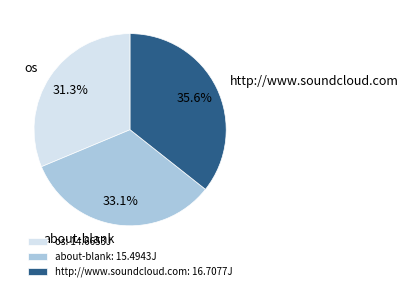

What percentage is the about-blank slice, to the nearest percent?

33%